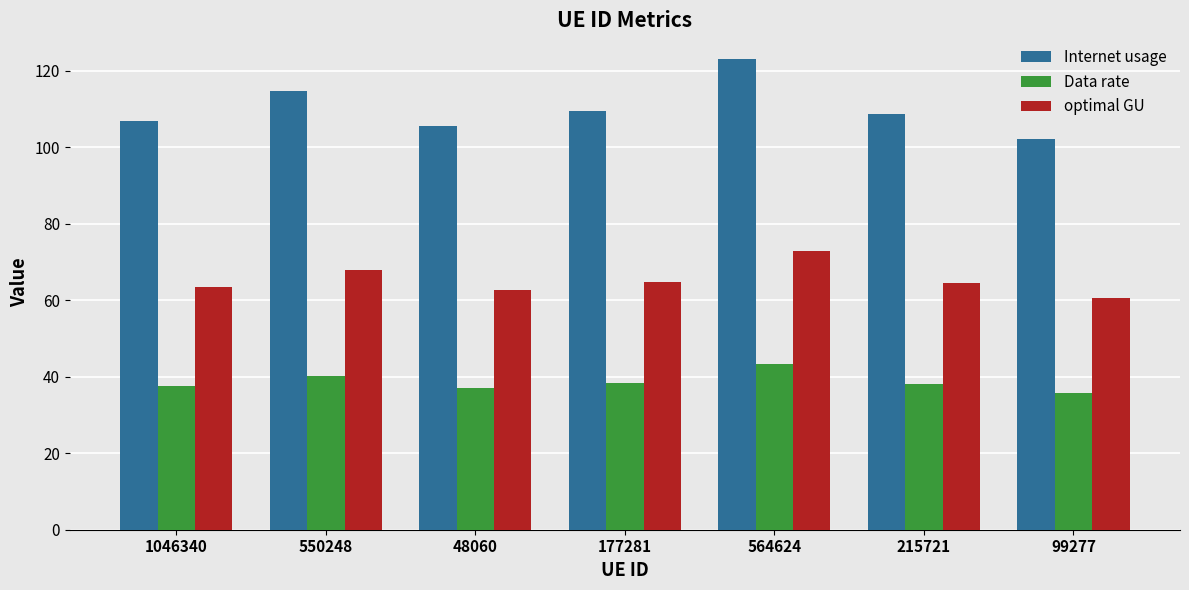

What is the difference between the maximum and second lowest values in the optimal GU series?

10.4